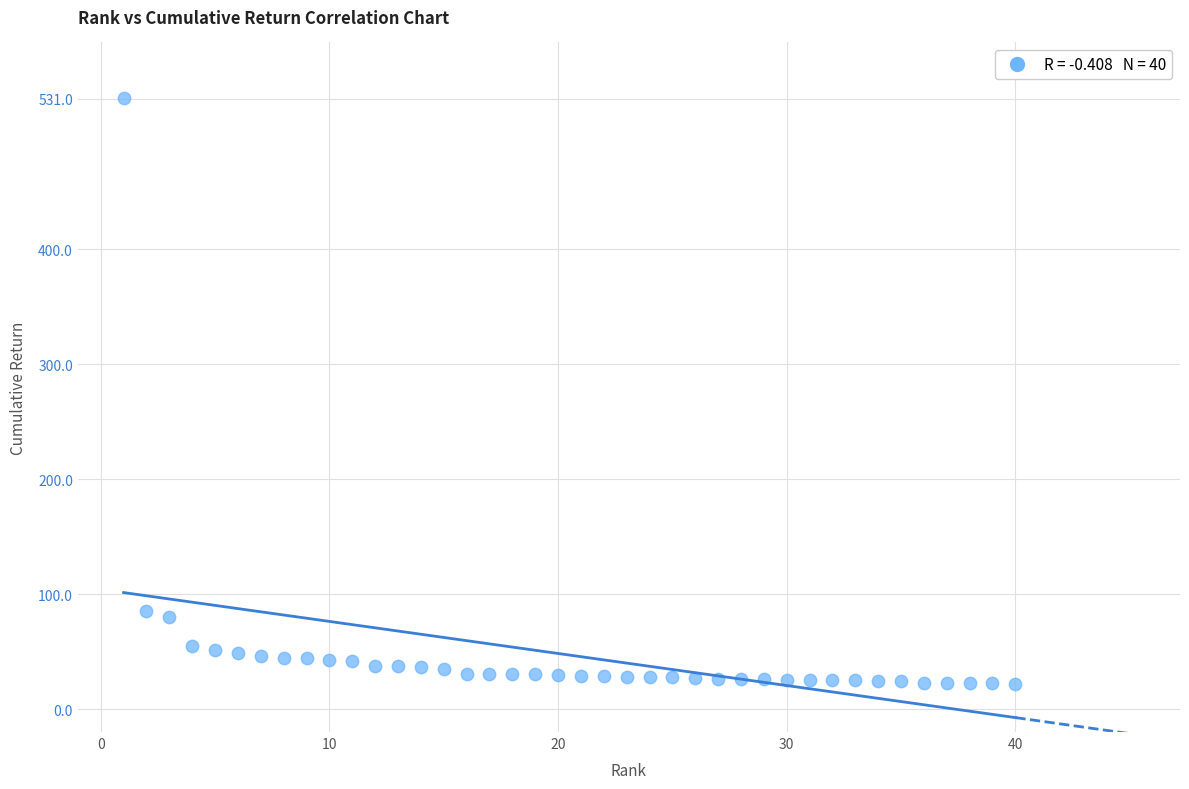

What is the range of X values (max minus min)?

39.0